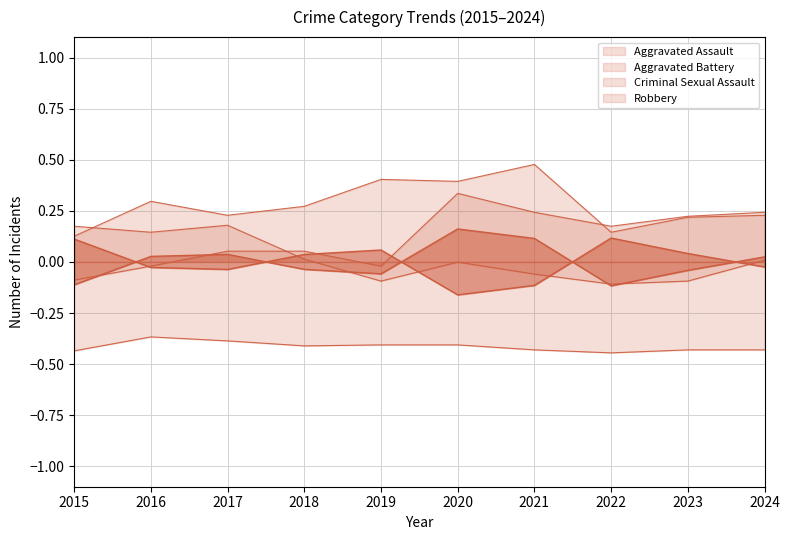

Rank the series by their maximum value, from lowest to highest.

Criminal Sexual Assault, Robbery, Aggravated Assault, Aggravated Battery